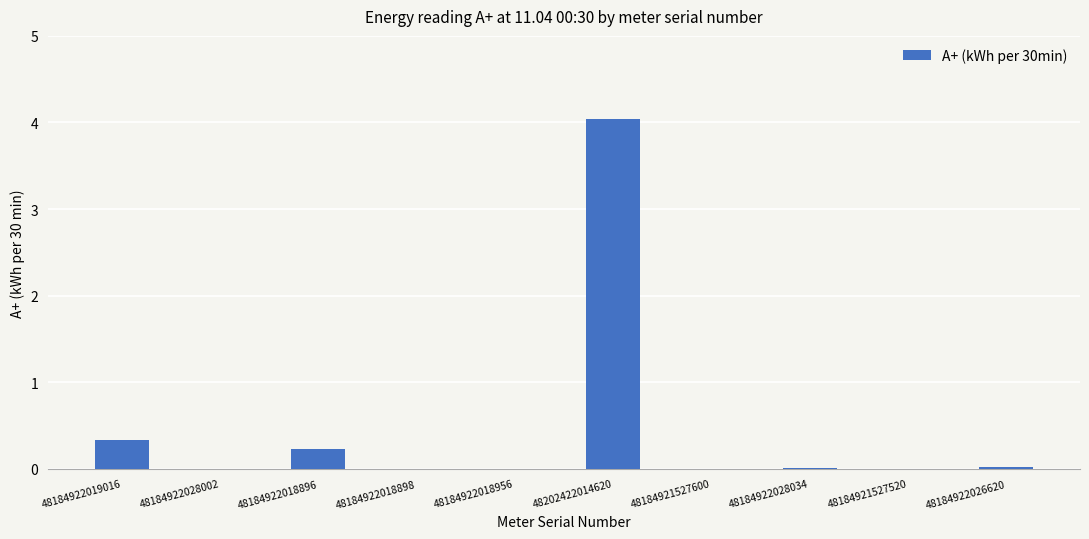

Is it true that the value at 48184921527600 is -1.4?

False